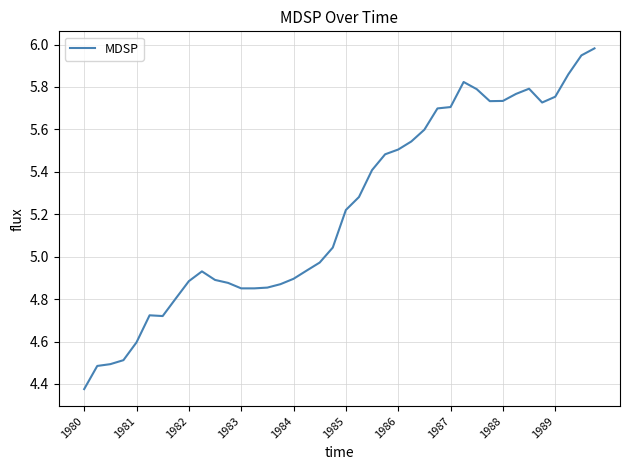

What is the difference between the maximum and minimum values?

1.6